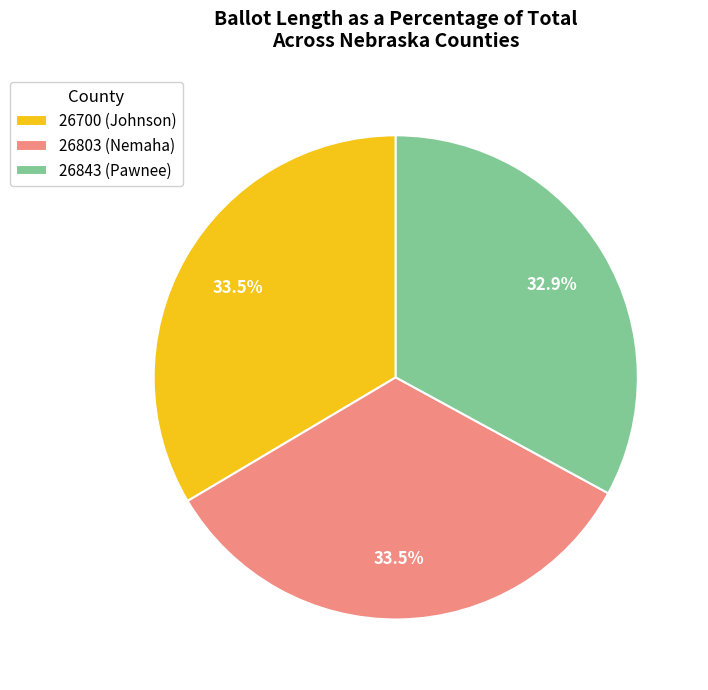

Is there a majority slice in this chart?

No